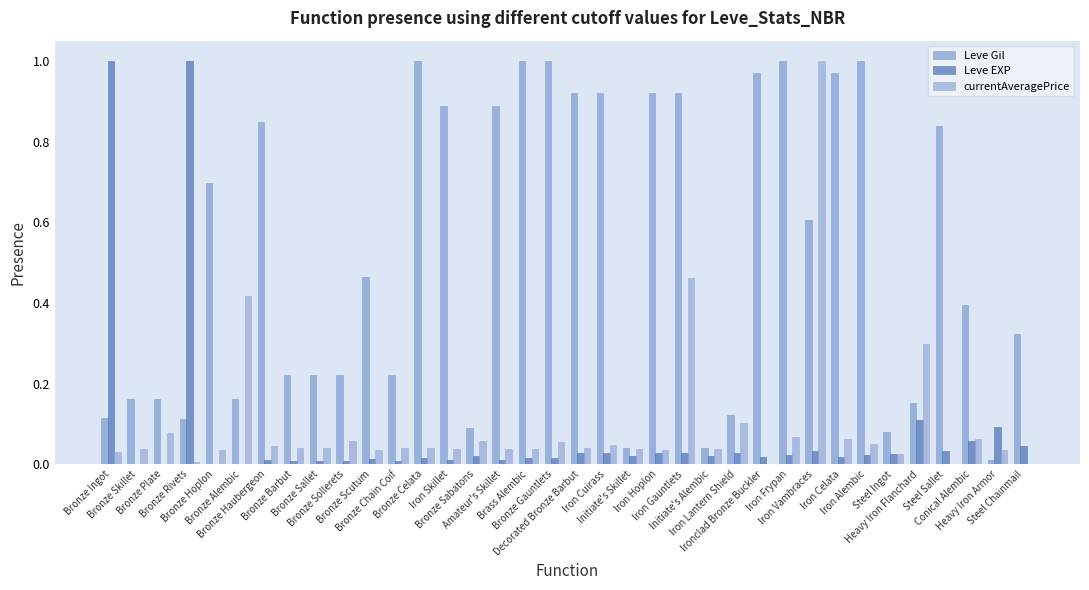

How many data points does each series have?

36